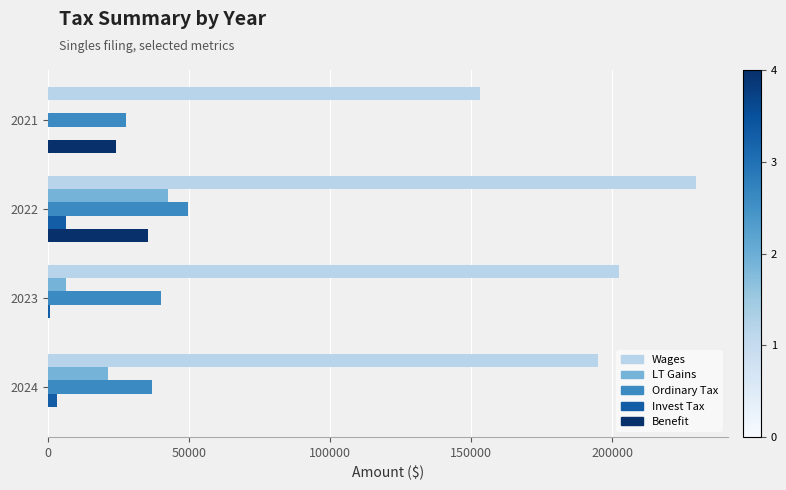

Between 2021 and 2022, which series saw the biggest shift?

Wages